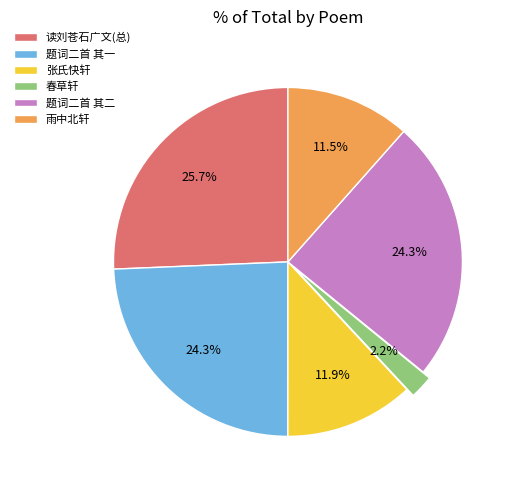

Between 题词二首 其一 and 读刘苍石广文(总), which is larger?

读刘苍石广文(总)